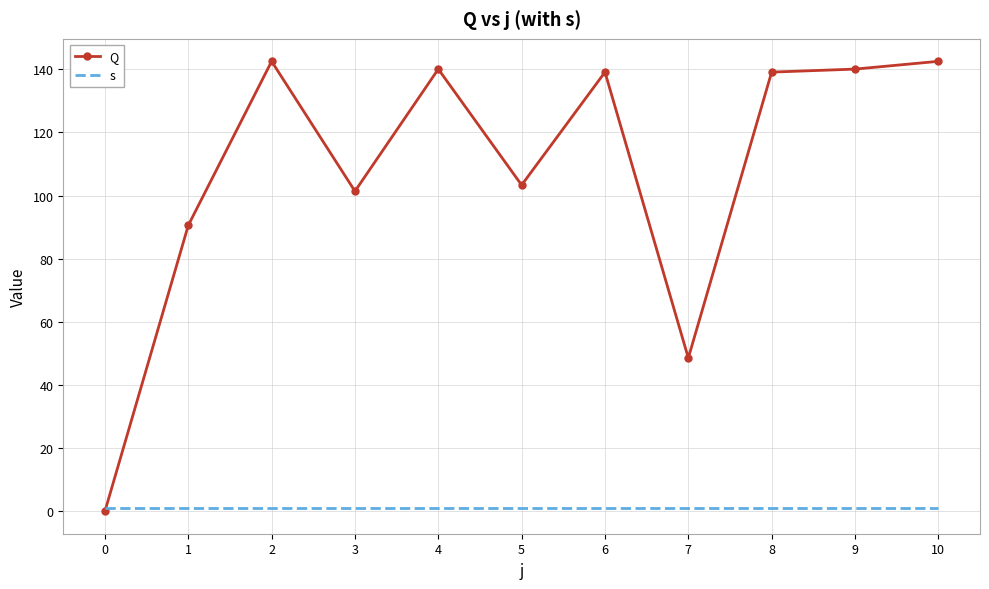

What is the sum of the s values at 3 and 9?

2.0